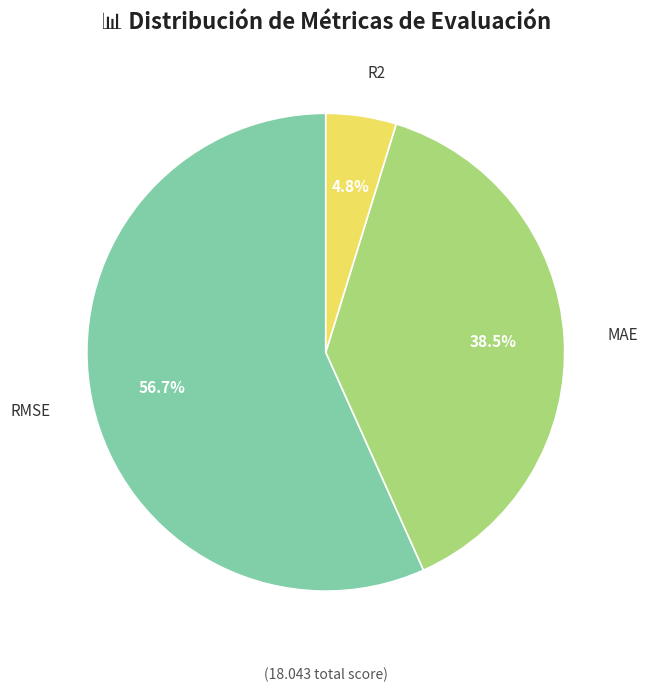

Is there any slice that represents more than half of the pie?

Yes